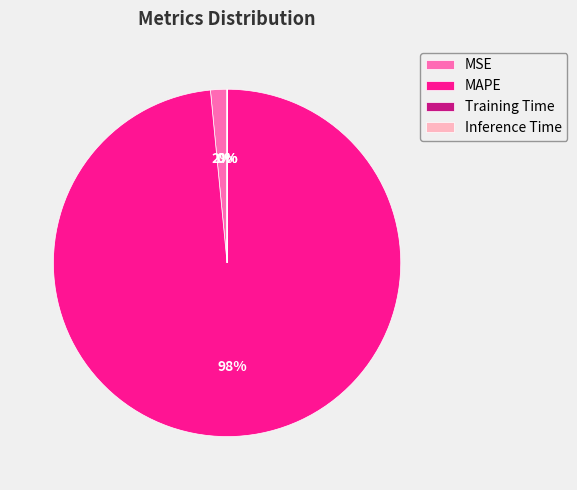

Which category accounts for the majority?

MAPE